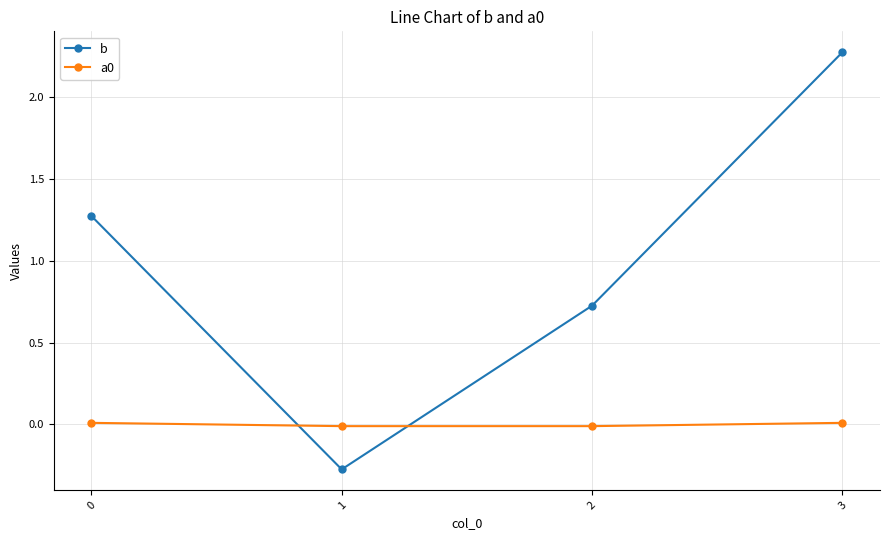

The b series shows -0.3 at 1. True or false?

True